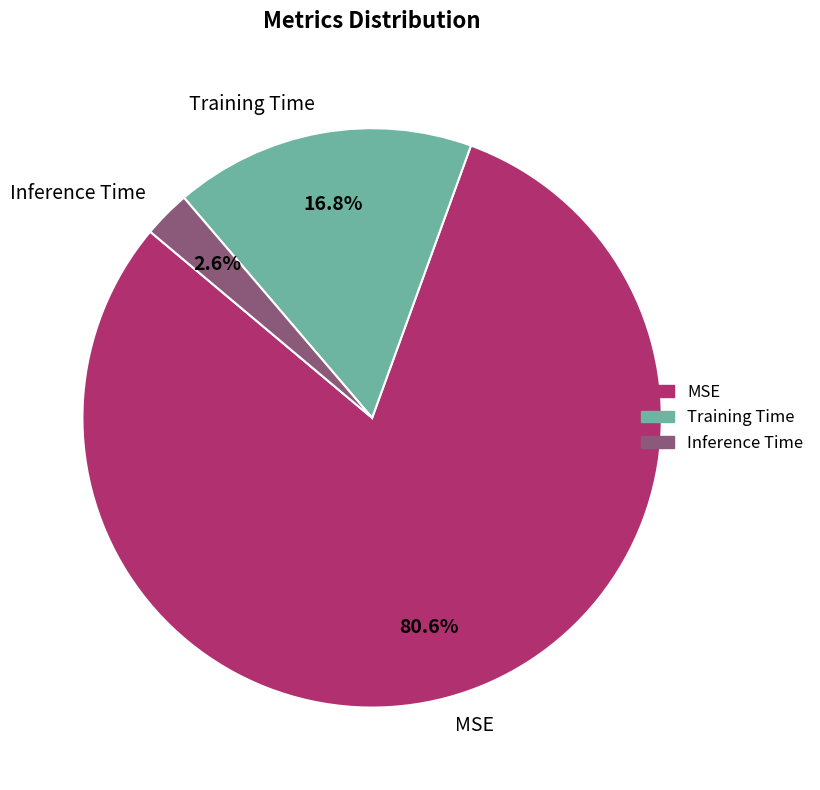

Count the number of slices in the pie.

3